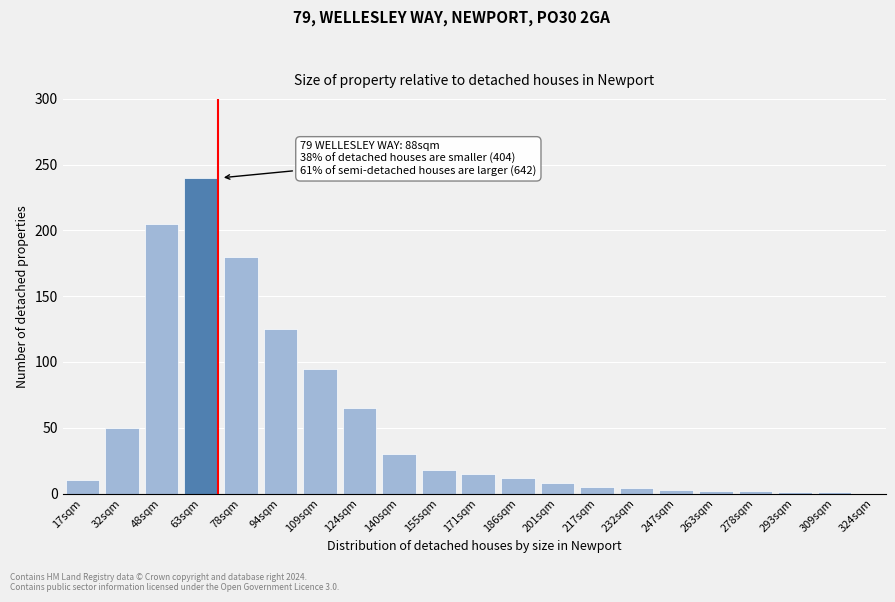

What is the average value?

54